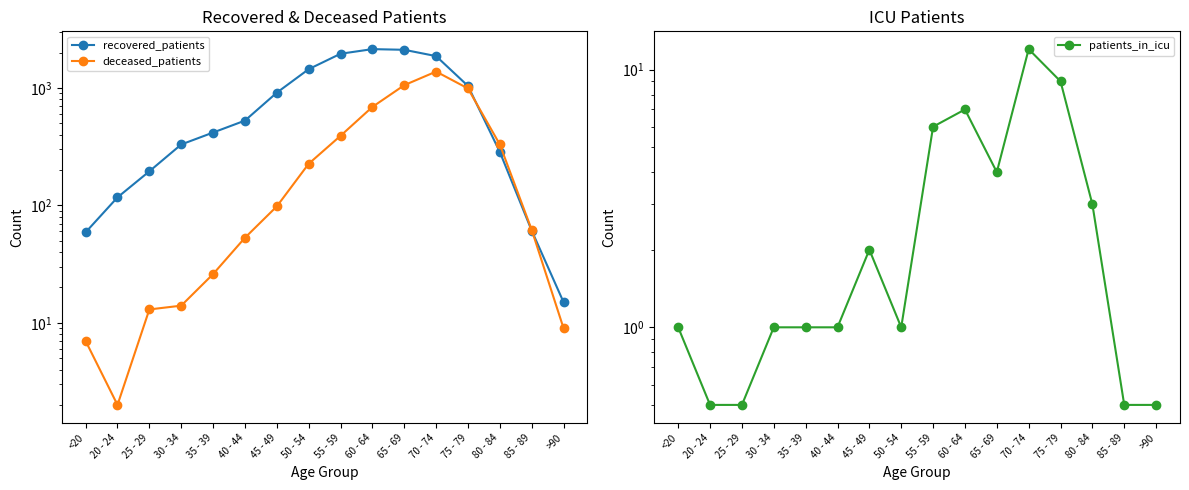

True or false: recovered_patients and patients_in_icu intersect in this chart.

False